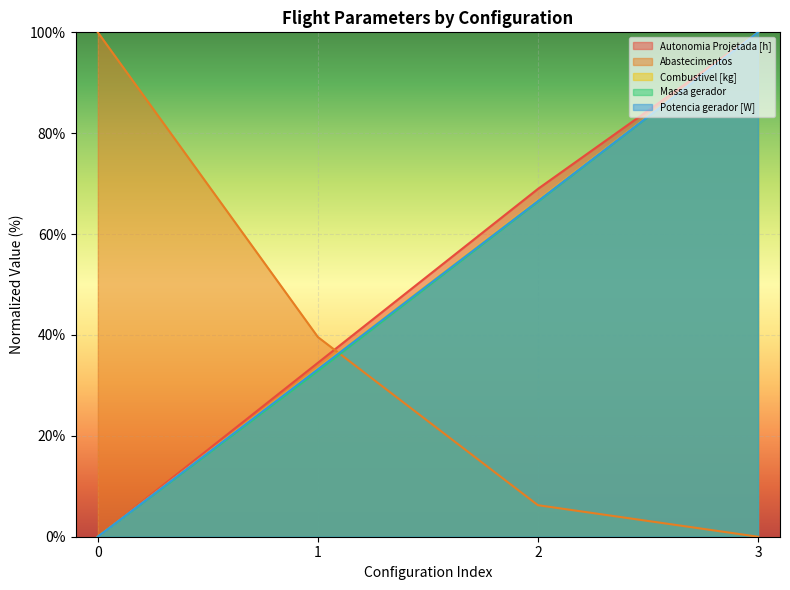

Which series has the largest range (max minus min)?

Autonomia Projetada [h]